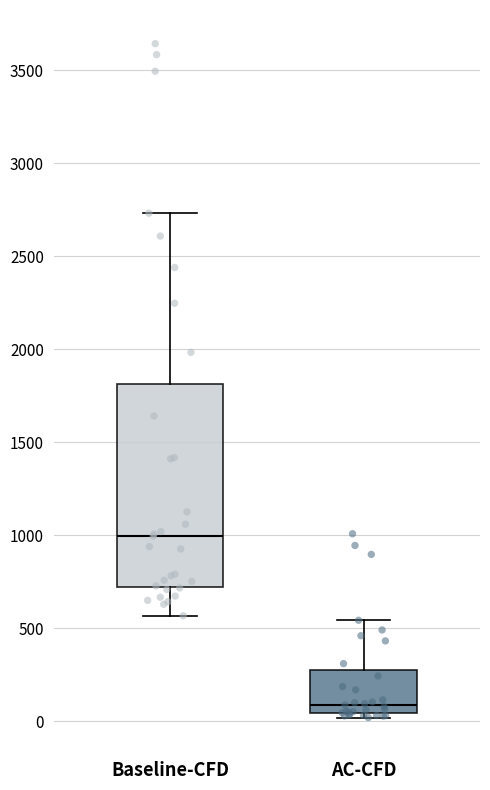

Comparing the boxes themselves (not the whiskers), which one is the tallest?

Baseline-CFD